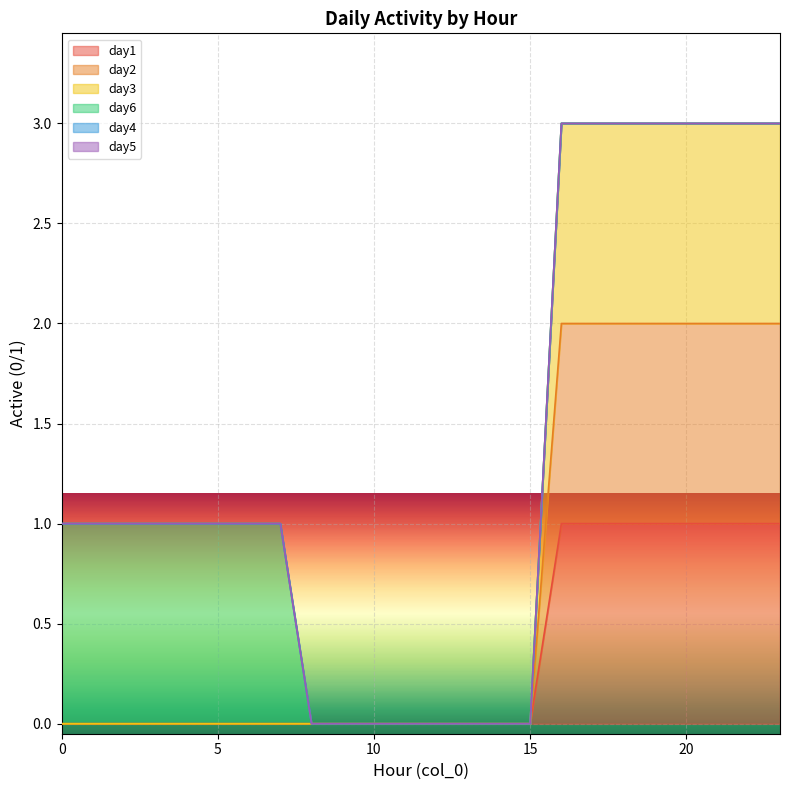

Rank the series at 14 from lowest to highest value.

day1, day2, day3